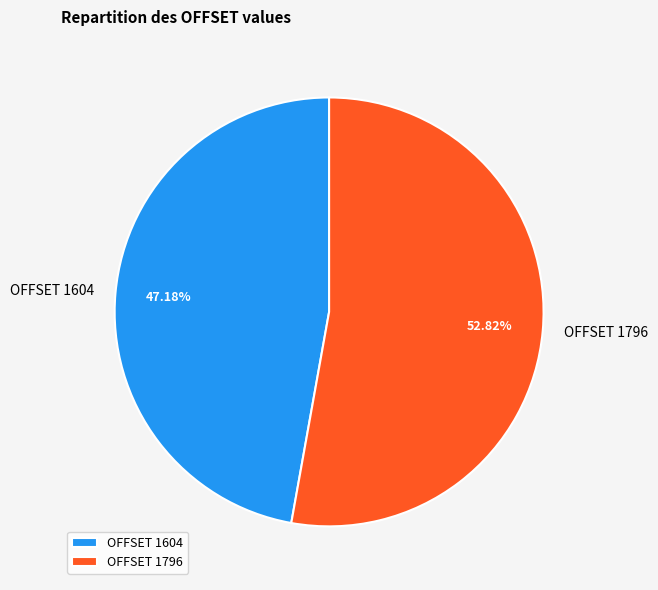

What percentage is the OFFSET 1604 slice, to the nearest percent?

47%